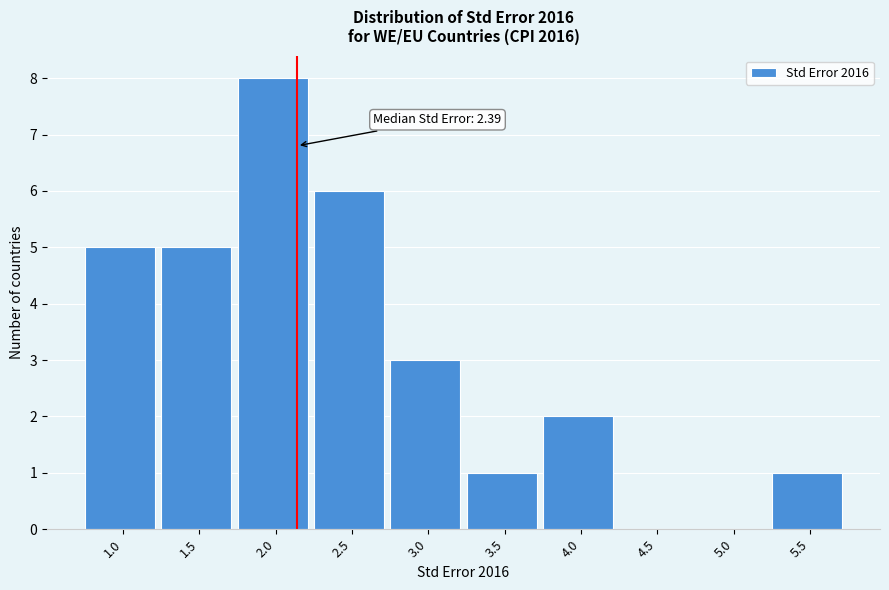

Reading left to right, transcribe all the data shown in this chart.

1.0=5	1.5=5	2.0=8	2.5=6	3.0=3	3.5=1	4.0=2	4.5=0	5.0=0	5.5=1